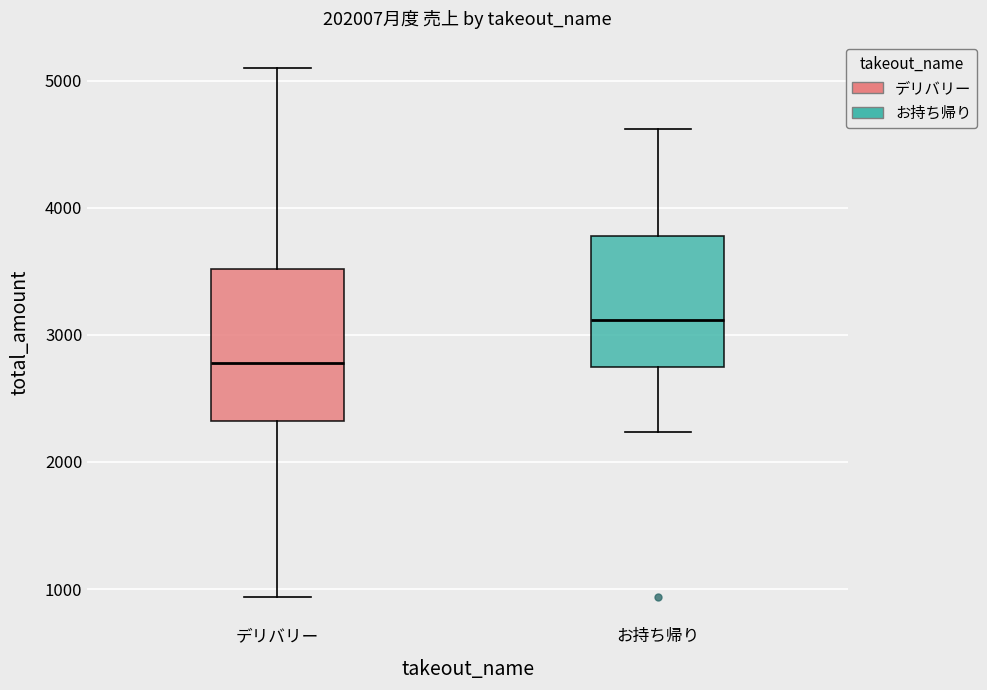

Where does the lower whisker of the box for お持ち帰り end on the y-axis? The values are not printed on the chart, so give them approximately, as read against the axis.

2200